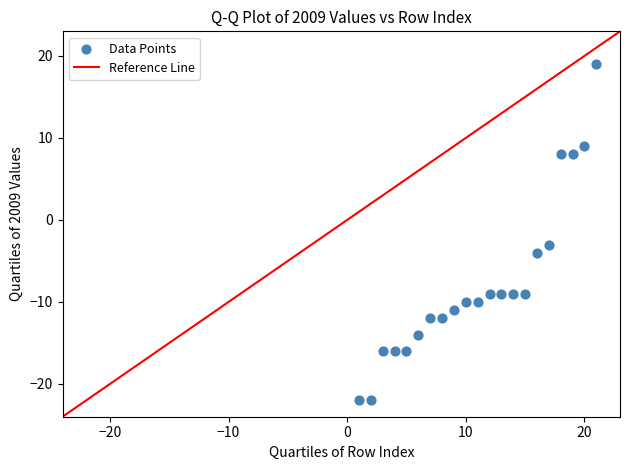

What Y value in the scatter plot is closest to -1?

-3